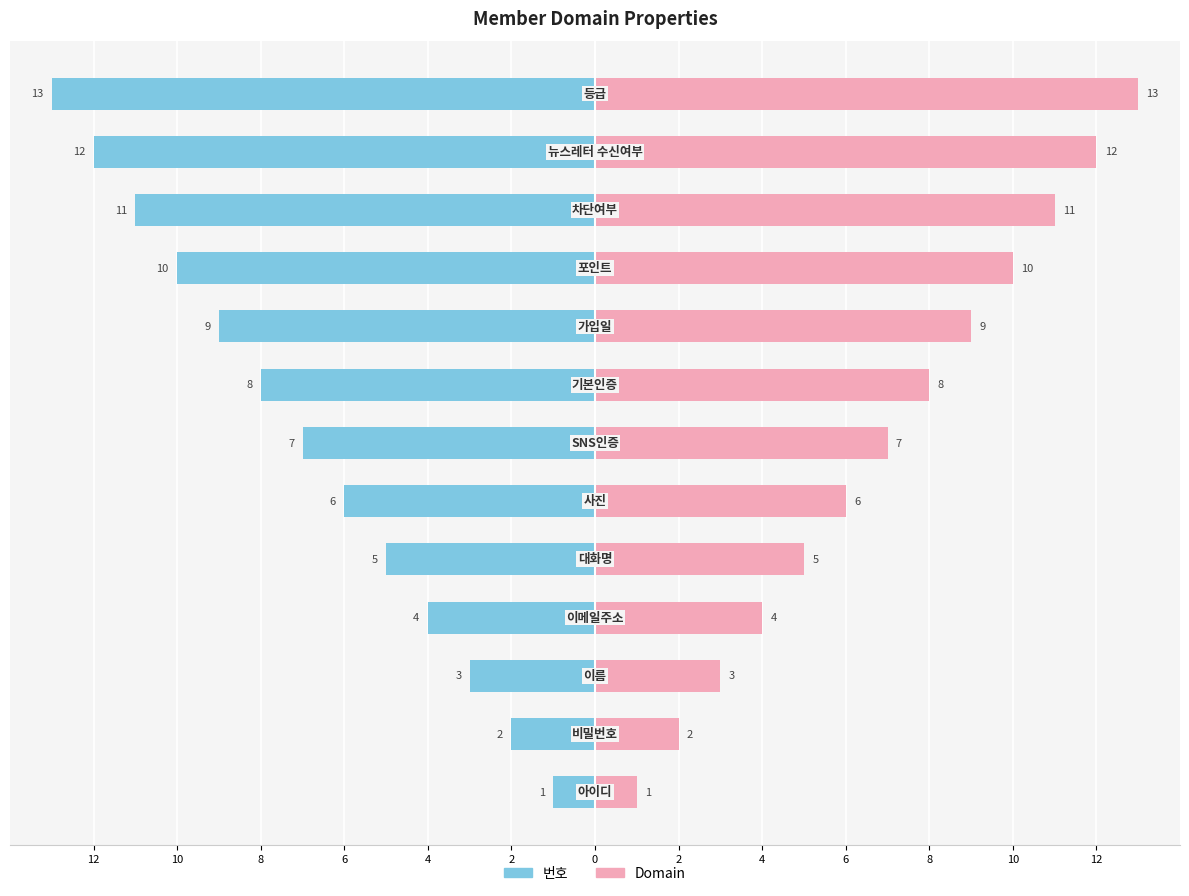

What is the lowest value of the 번호 series?

-13